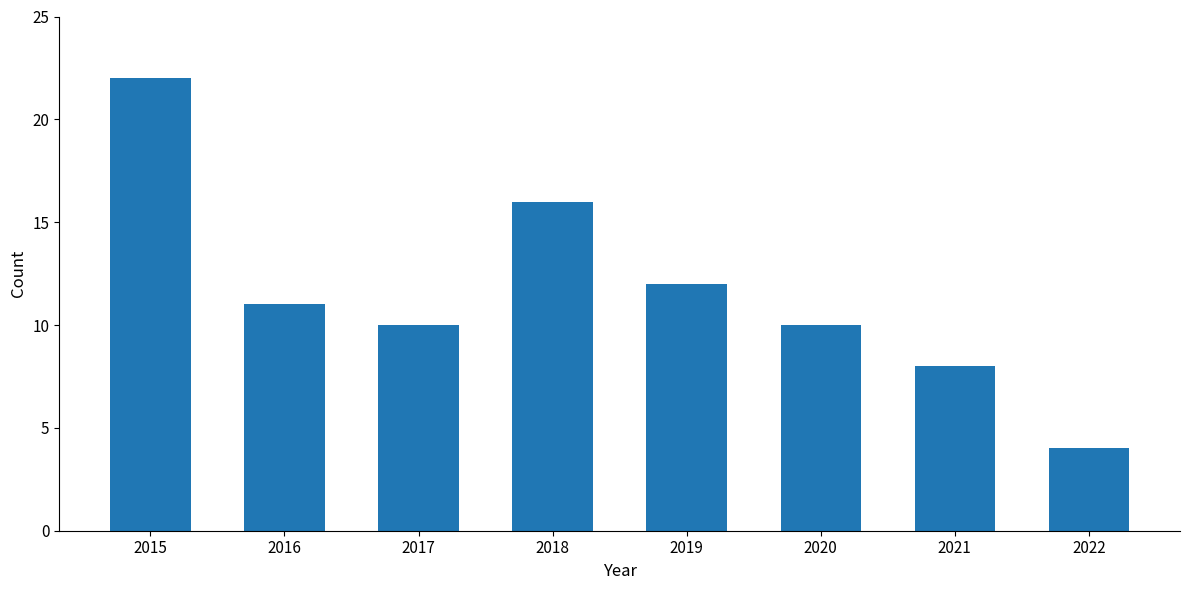

Reading right to left, list all the values displayed in this chart.

2022=4	2021=8	2020=10	2019=12	2018=16	2017=10	2016=11	2015=22